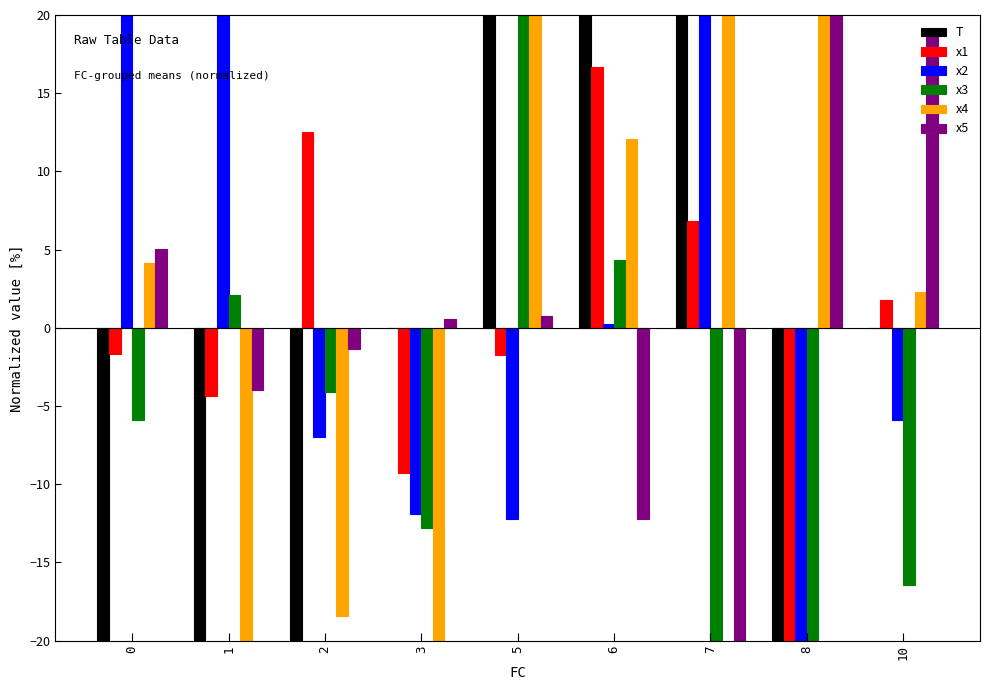

Rank the series at 2 from highest to lowest value.

x1, x5, x3, x2, x4, T